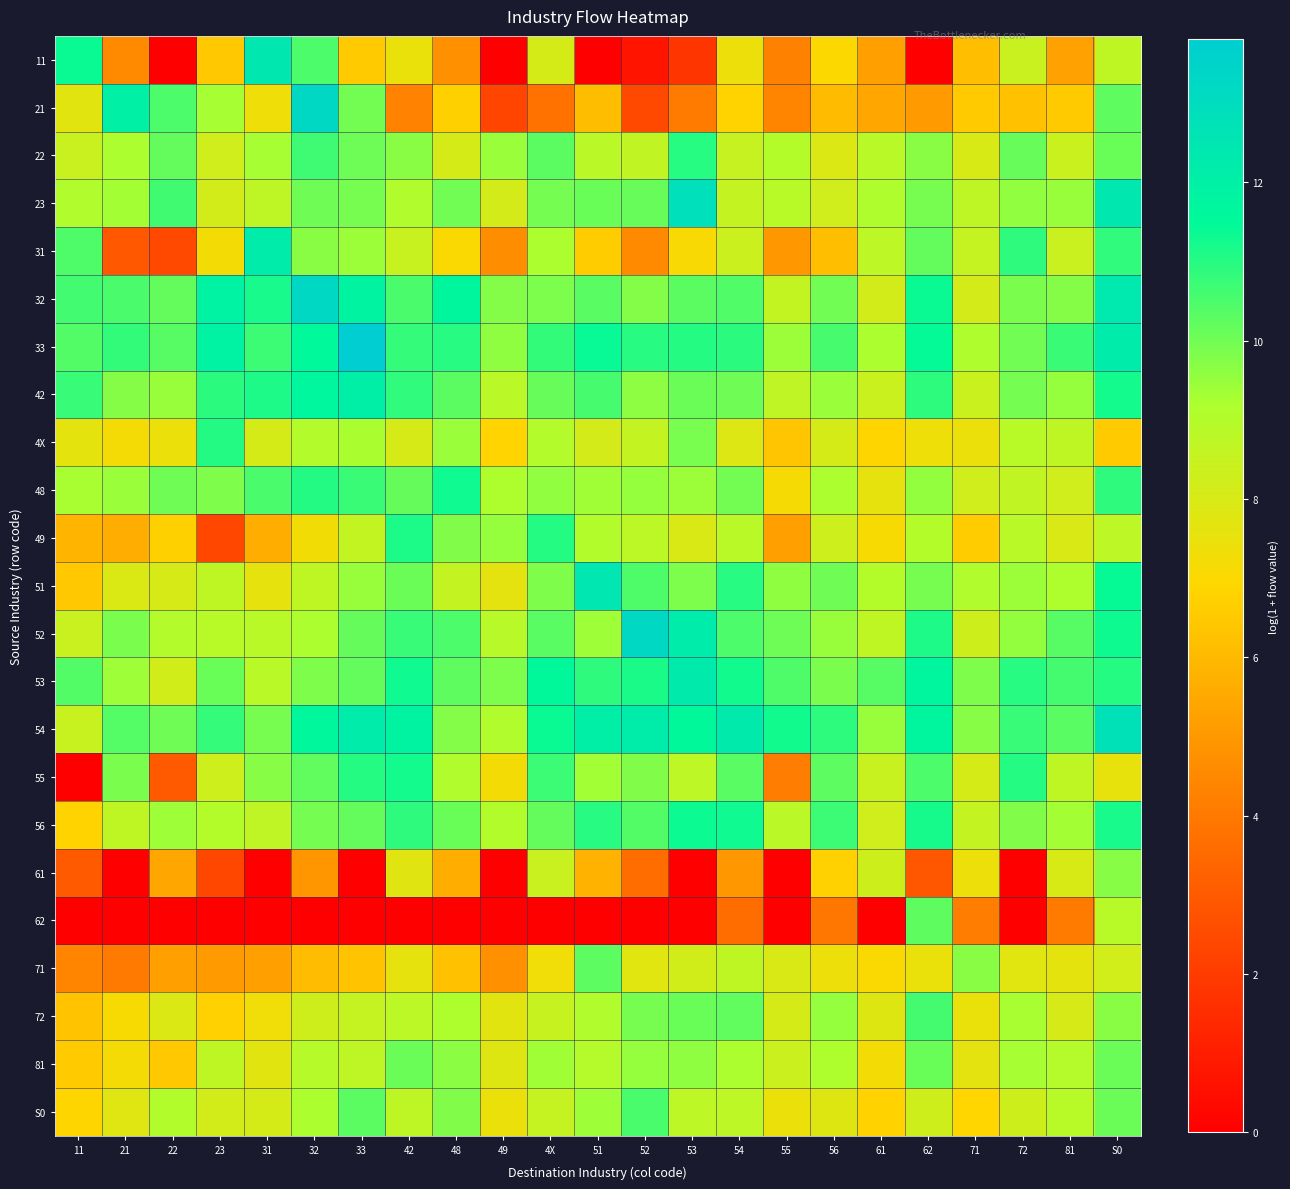

What is the total value across all series at 11?

169.1